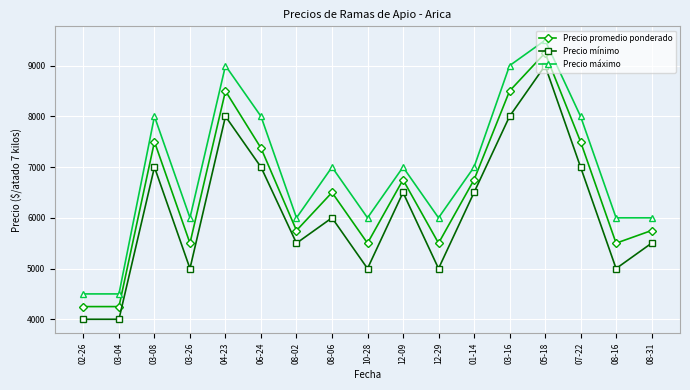

In Precio promedio ponderado, how many points are higher than both neighbors (excluding endpoints)?

5